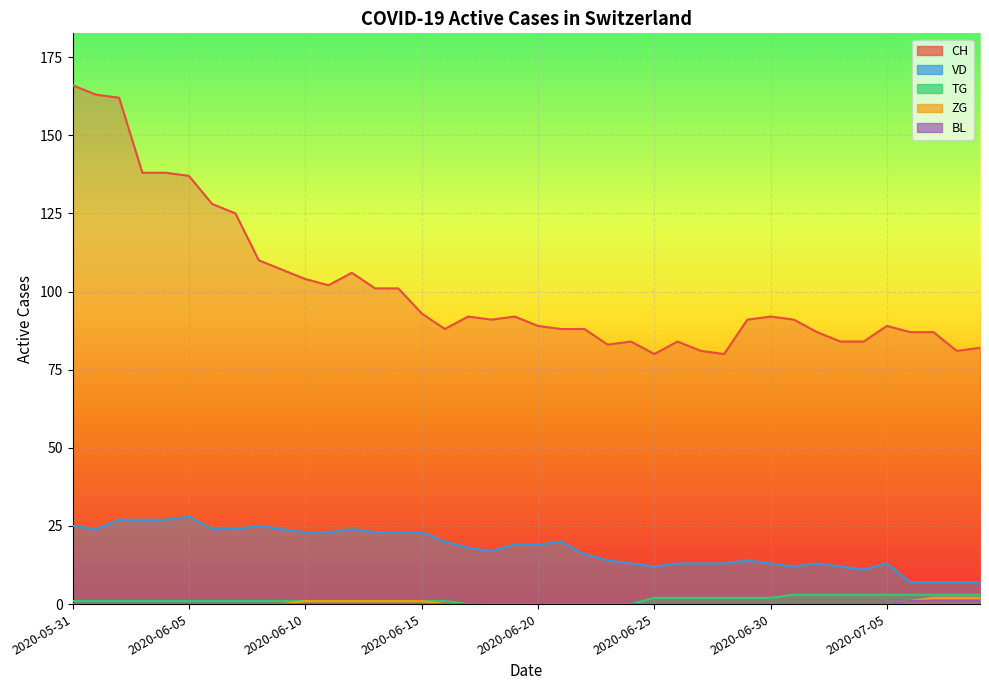

What is the sum of the VD values at 2020-06-30 and 2020-06-02?

40